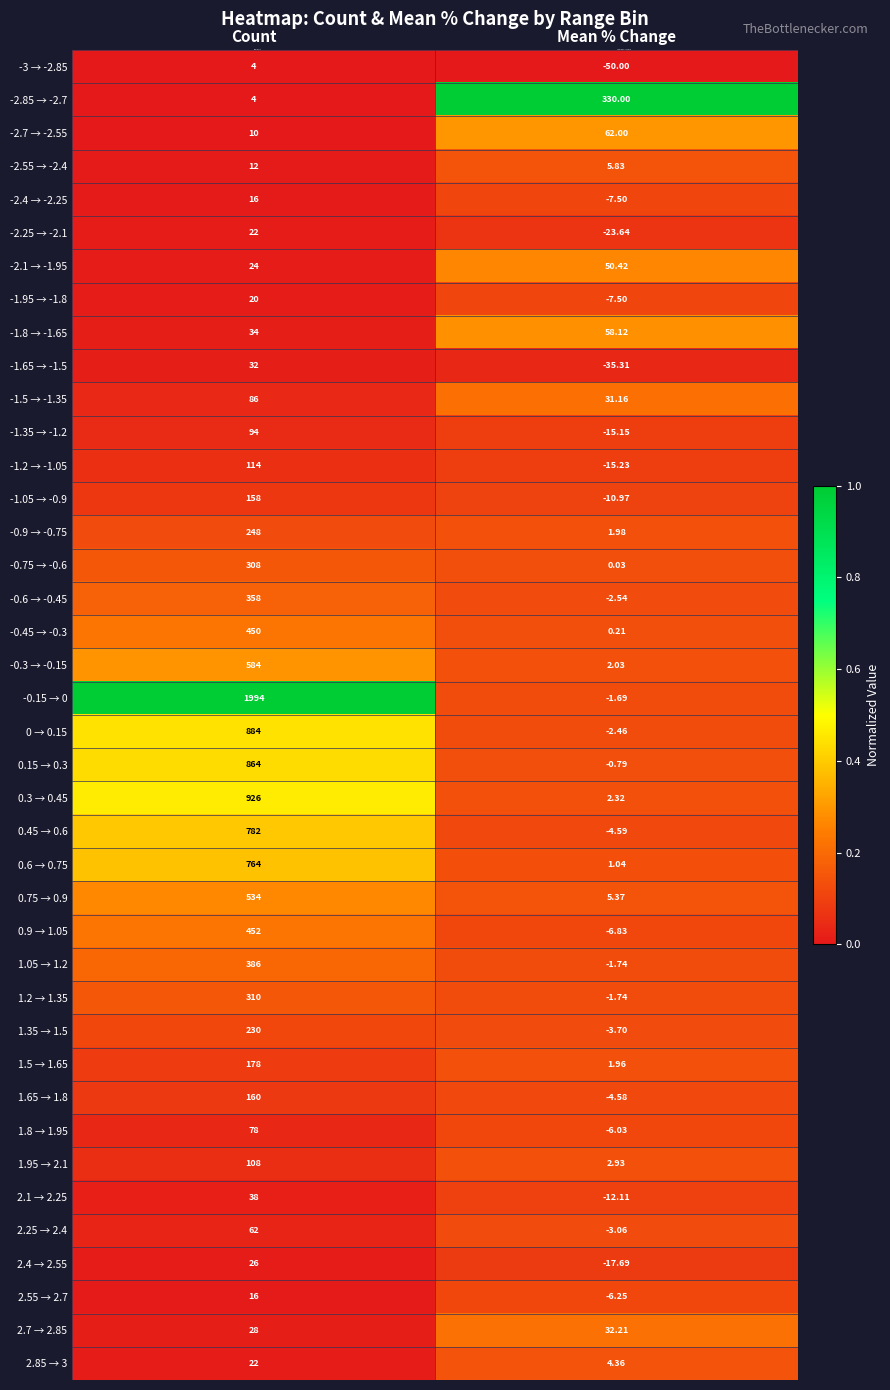

List the labels in order of 2.25 → 2.4 value, smallest first.

Mean % Change, Count